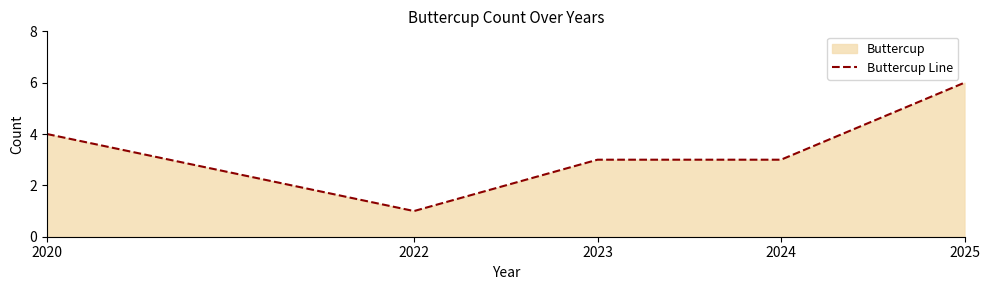

Rank the categories by value from highest to lowest.

2025, 2020, 2023, 2024, 2022